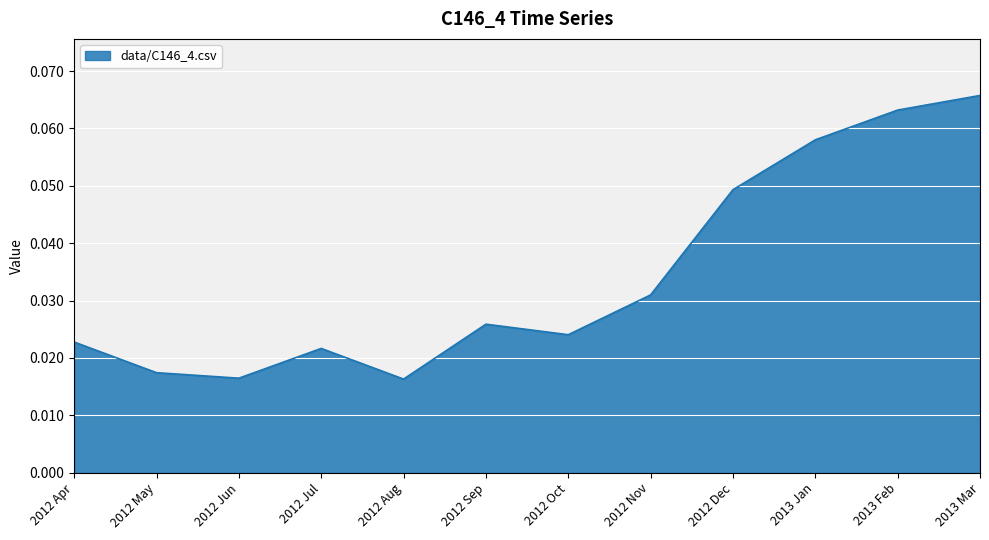

Where is the first local minimum?

2012 Jun